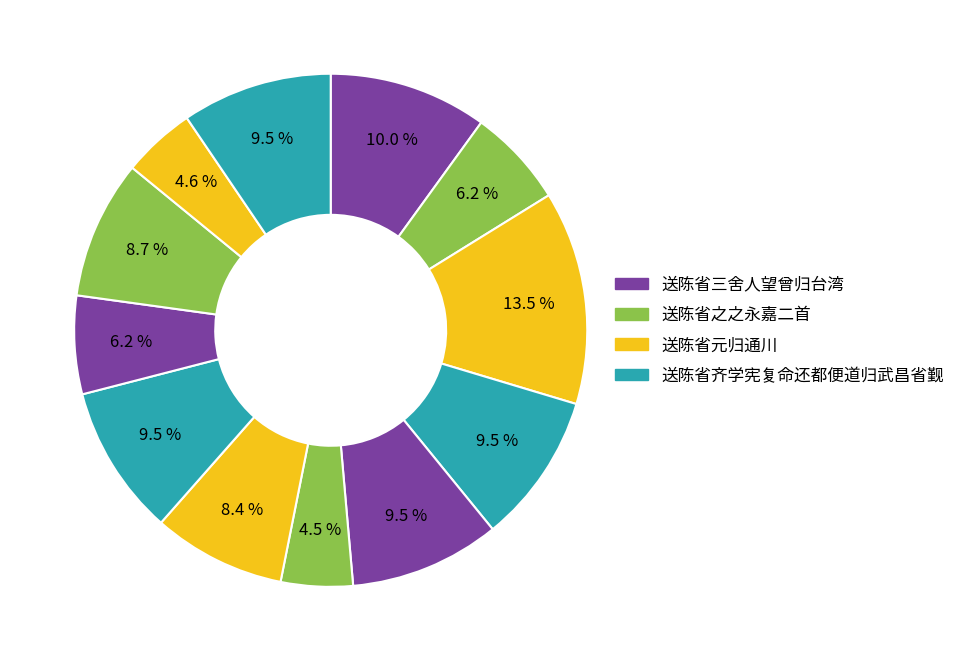

Count the number of slices in the pie.

12